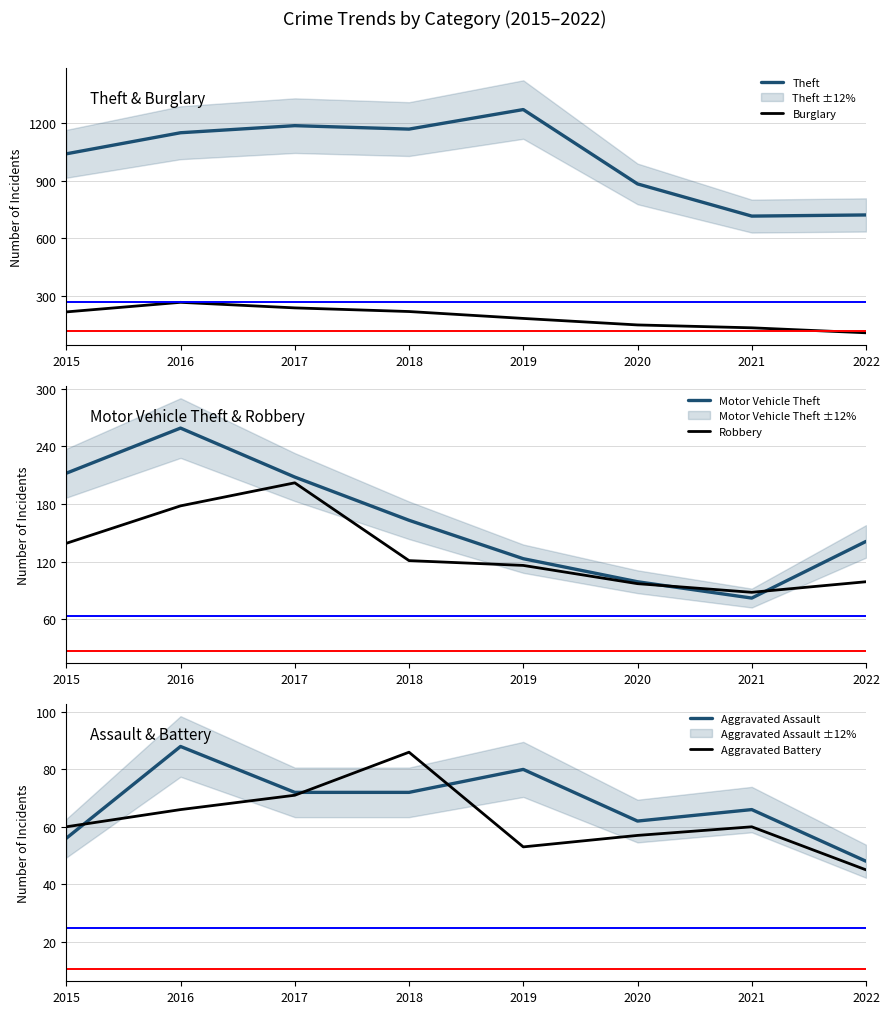

What is the value of the Burglary point at the 5th from the left?

182